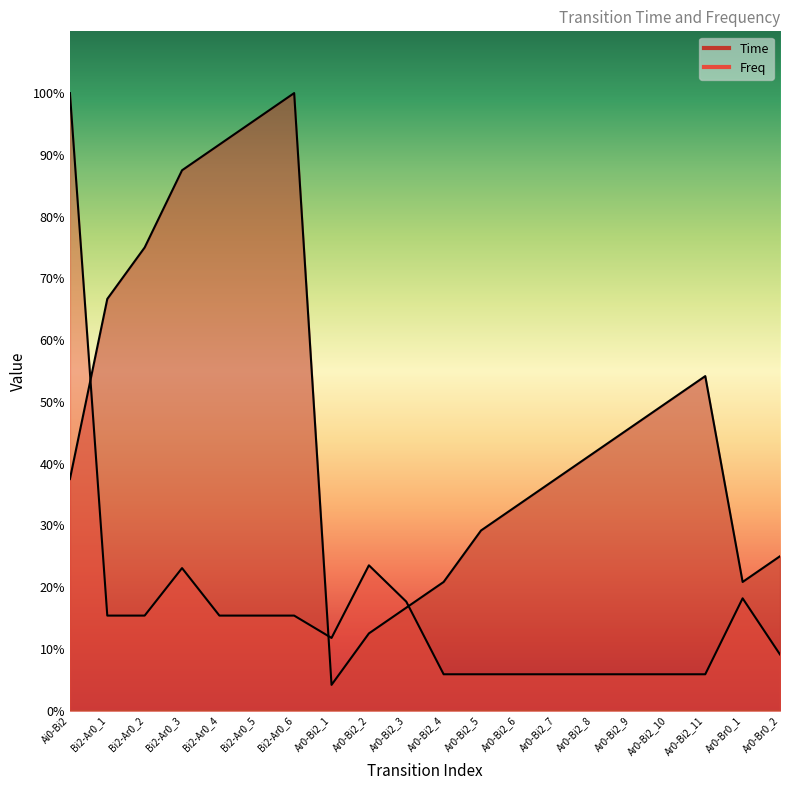

Which series has the largest total across all categories?

Time